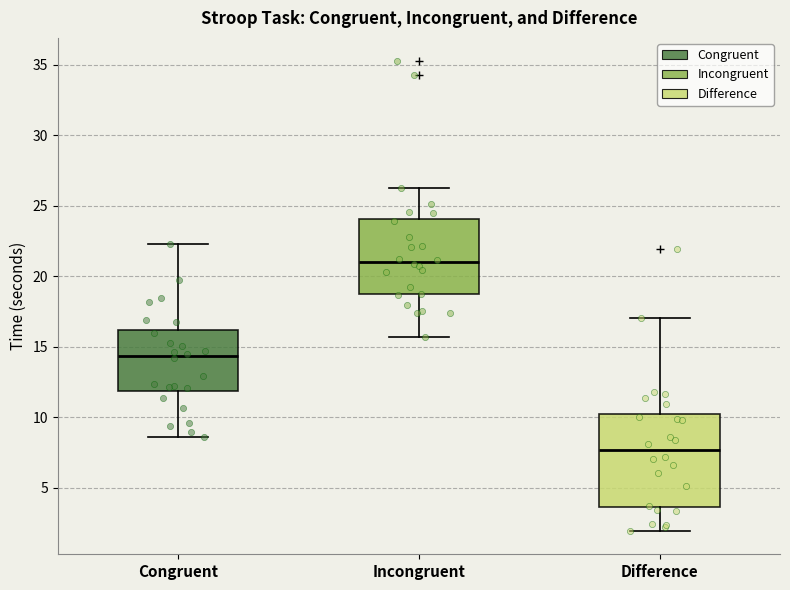

Reading left to right, read every box against the y-axis: the position of its median line, the range the box covers, and the ends of its whiskers. The values are not printed on the chart, so give them approximately, as read against the axis.

Congruent: median 14.5, box 12.0 to 16.0, whiskers 8.5 to 22.5
Incongruent: median 21.0, box 18.5 to 24.0, whiskers 15.5 to 26.5
Difference: median 7.5, box 3.5 to 10.5, whiskers 2.0 to 17.0